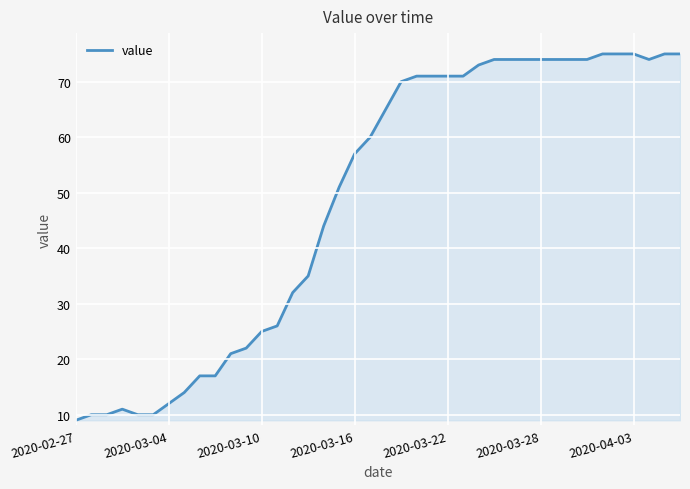

What is the difference between the maximum and minimum values?

66